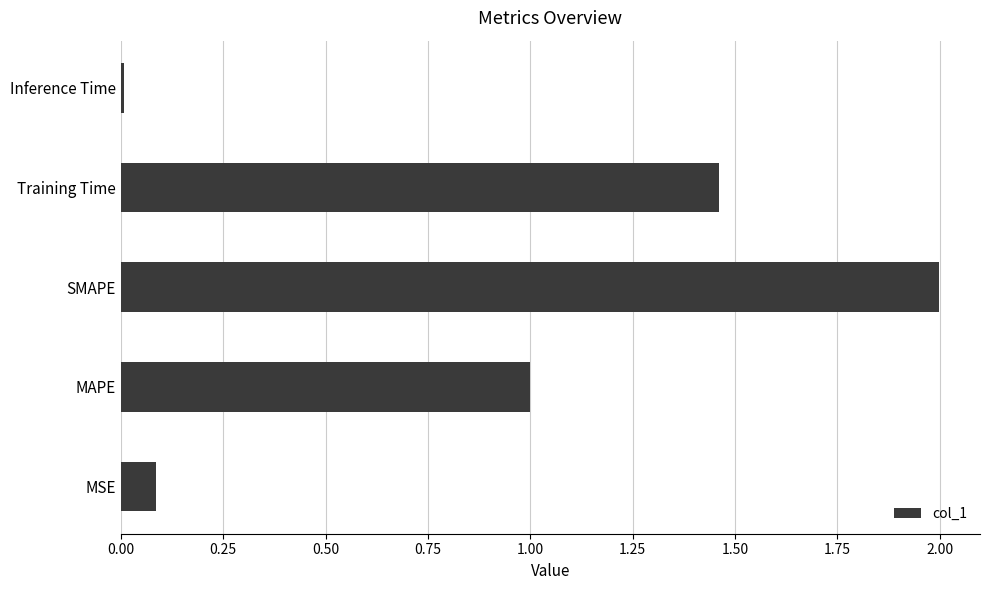

What is the approximate value at SMAPE?

2.0